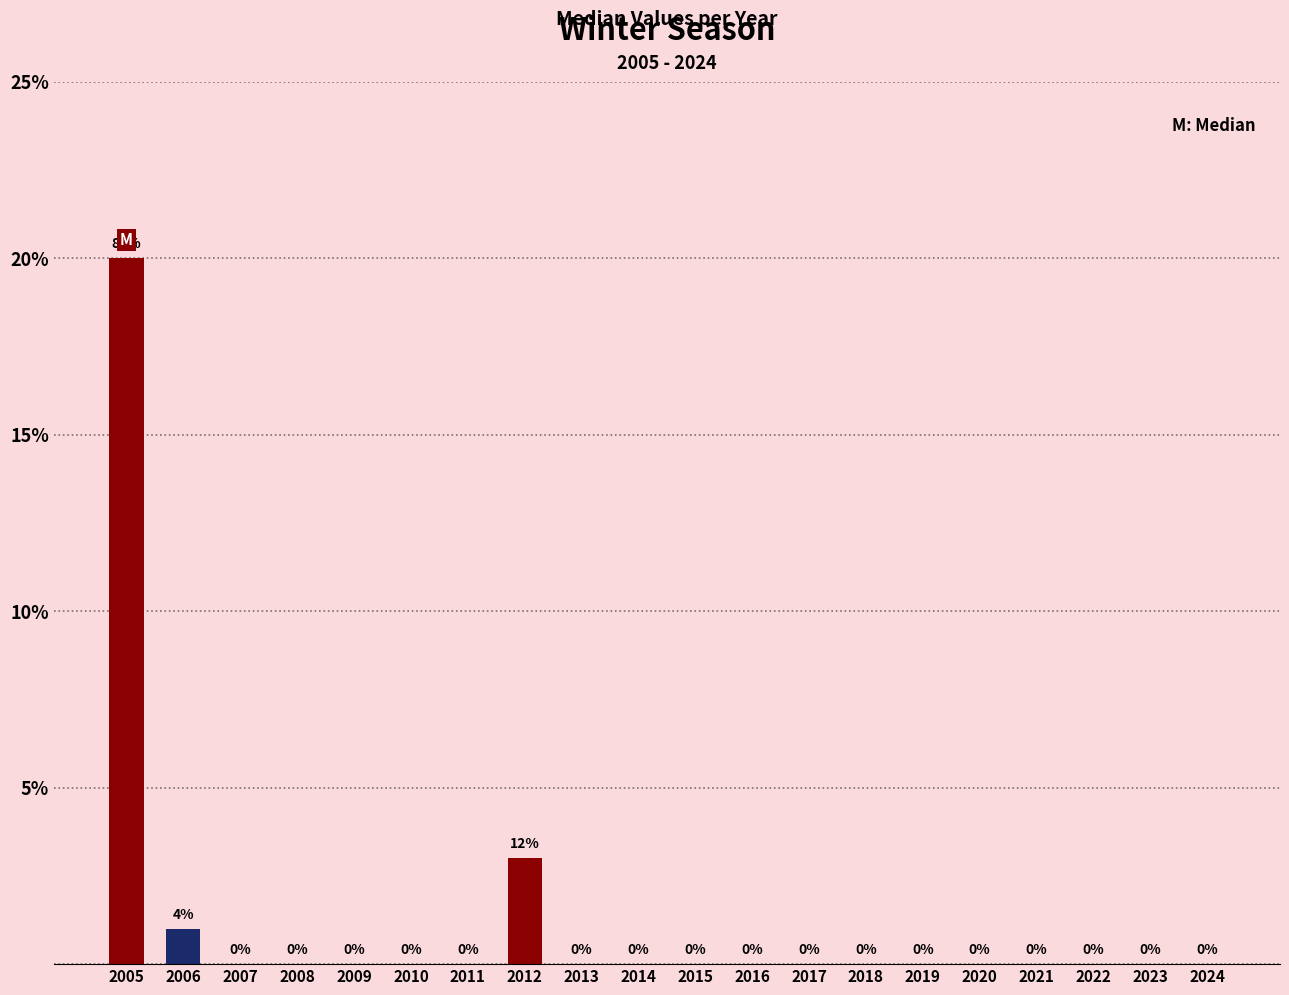

Is it true that the value at 2012 is 5?

False